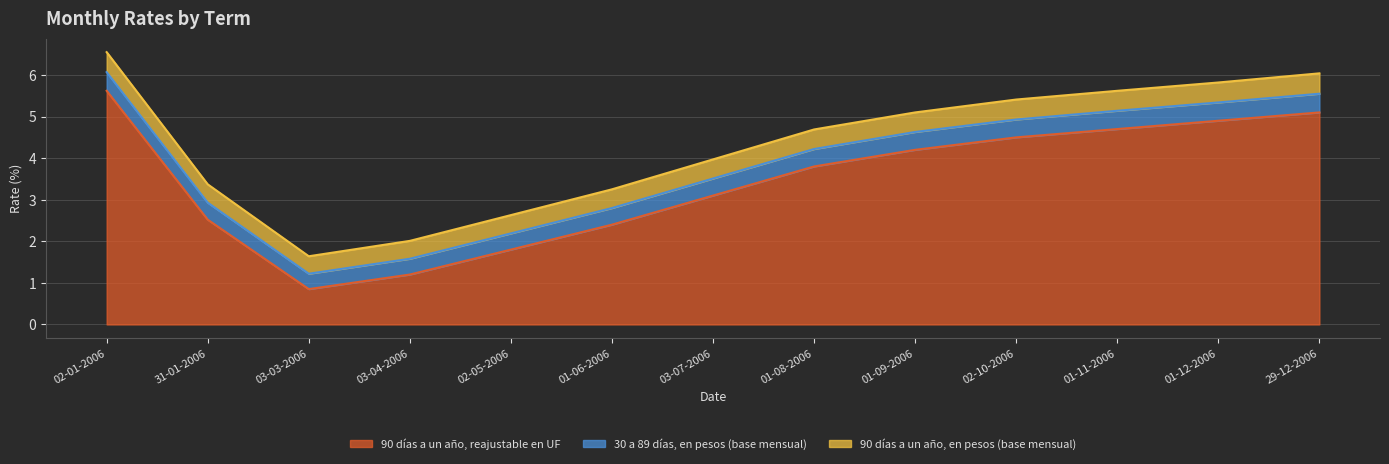

True or false: 30 a 89 días, en pesos (base mensual) and 90 días a un año, reajustable en UF cross at least once.

False